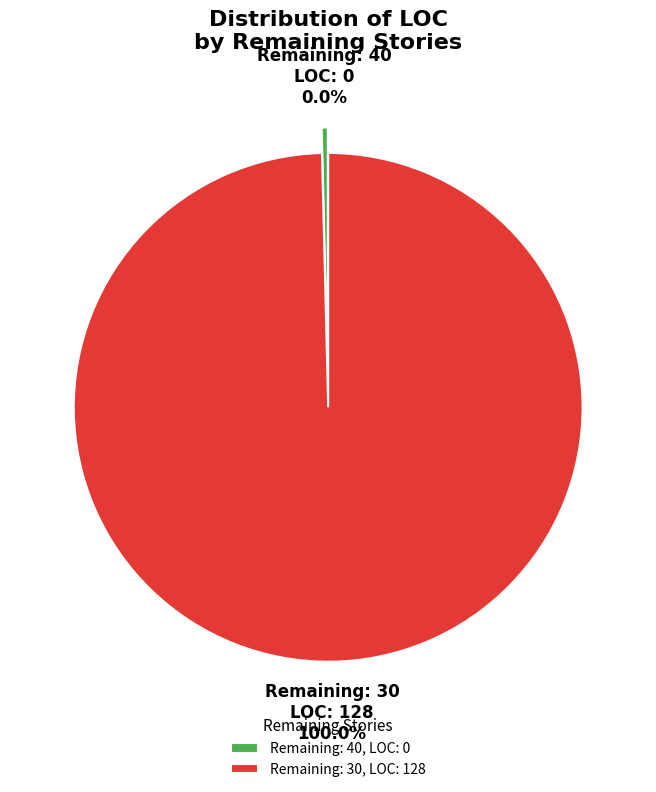

Which slice represents more than half of the pie?

30 Remaining Stories (LOC: 128)